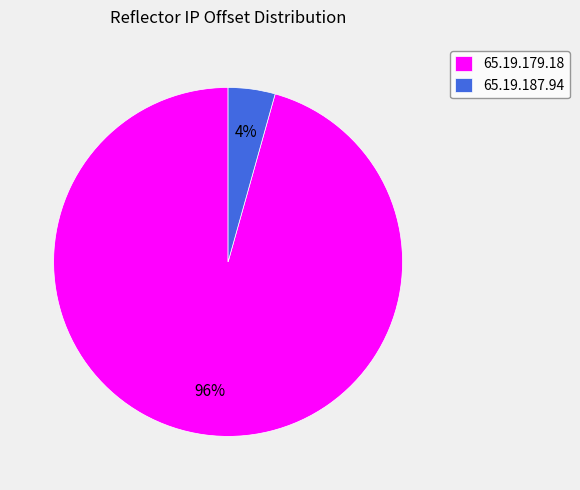

Is there a majority slice in this chart?

Yes